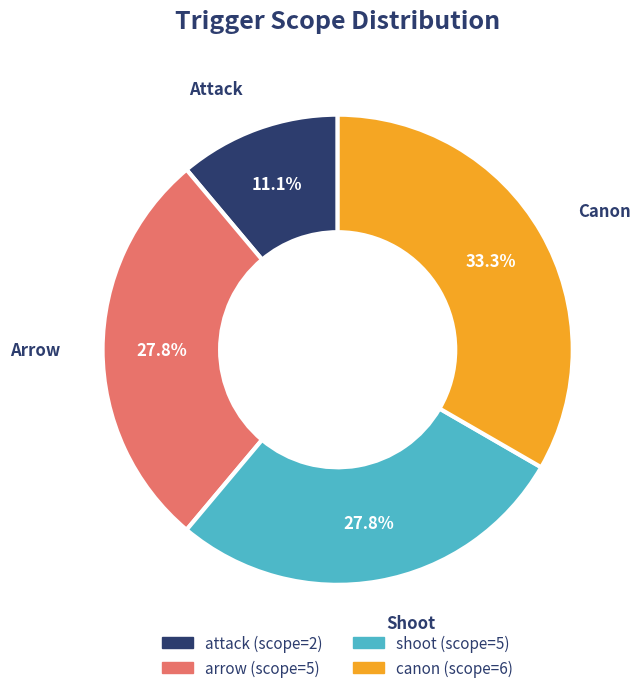

Does any single category account for the majority?

No